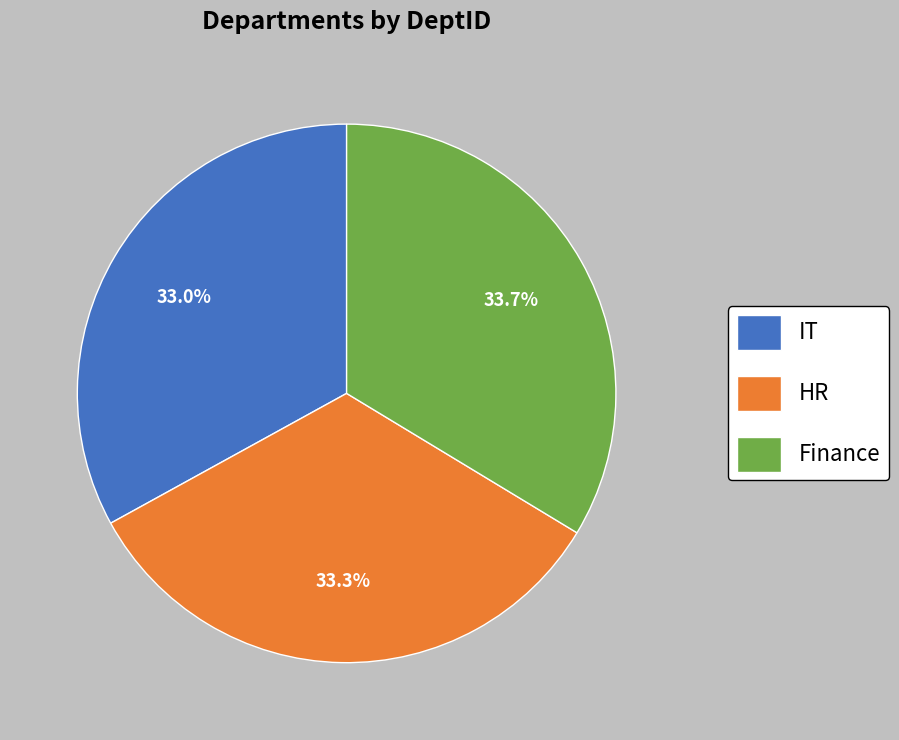

Combined, what portion of the pie is HR and Finance?

67.0%